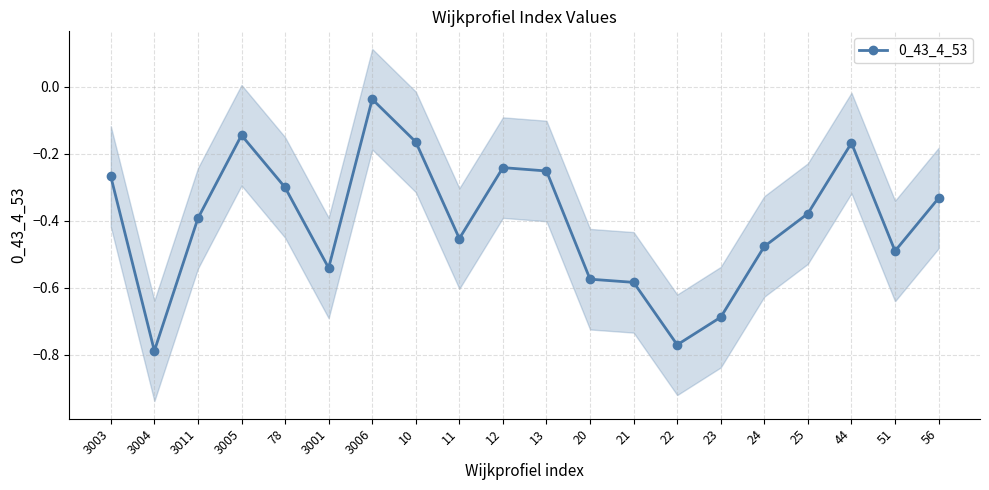

Rank the categories by value from highest to lowest.

3006, 3005, 10, 44, 12, 13, 3003, 78, 56, 25, 3011, 11, 24, 51, 3001, 20, 21, 23, 22, 3004